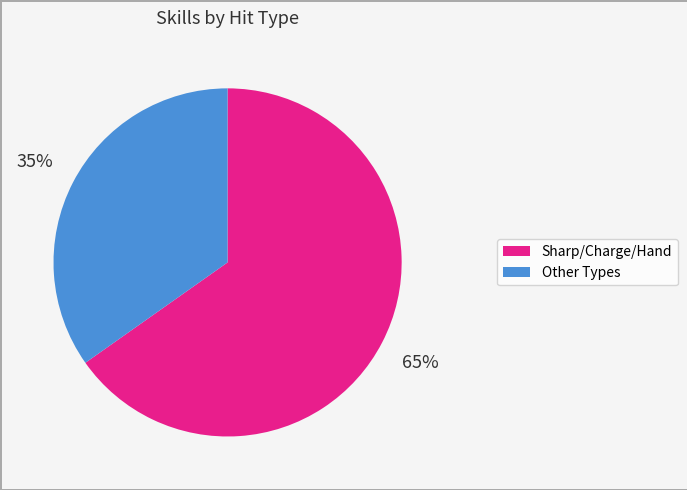

To the nearest percent, what is the difference between the largest and smallest slice percentages?

30%